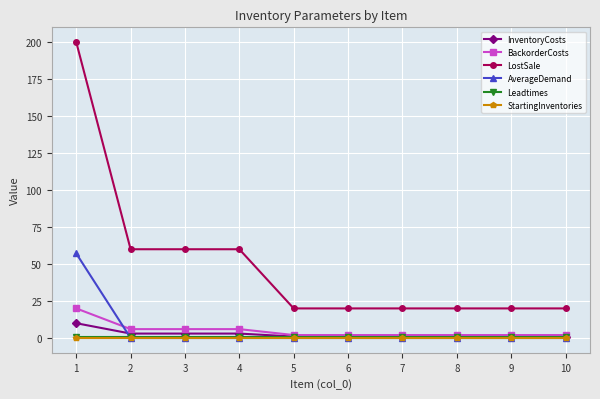

Reading left to right, list all the values displayed in this chart.

InventoryCosts: 10.0	3.0	3.0	3.0	1.0	1.0	1.0	1.0	1.0	1.0
BackorderCosts: 20.0	6.0	6.0	6.0	2.0	2.0	2.0	2.0	2.0	2.0
LostSale: 200.0	60.0	60.0	60.0	20.0	20.0	20.0	20.0	20.0	20.0
AverageDemand: 57.1	0.0	0.0	0.0	0.0	0.0	0.0	0.0	0.0	0.0
Leadtimes: 1.0	1.0	1.0	1.0	1.0	1.0	1.0	1.0	1.0	1.0
StartingInventories: 0.0	0.0	0.0	0.0	0.0	0.0	0.0	0.0	0.0	0.0